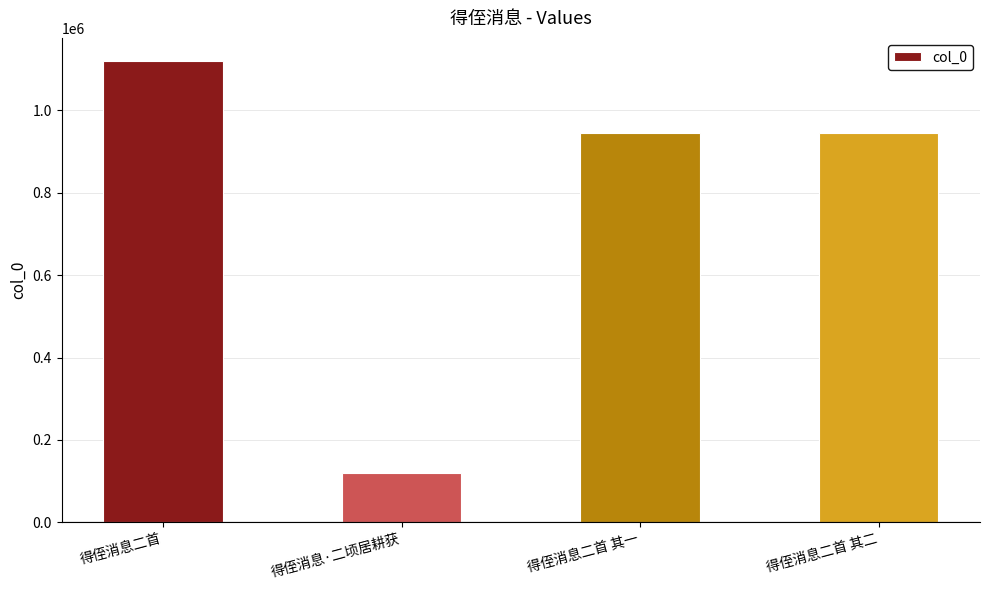

At which category does the chart reach its minimum across all series?

得侄消息·二顷居耕获